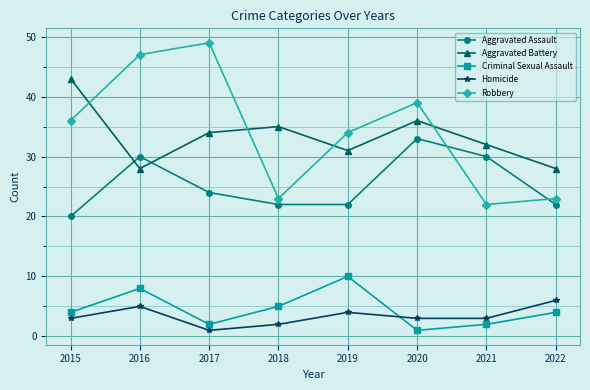

True or false: Homicide has a value of 2 at 2018.

True